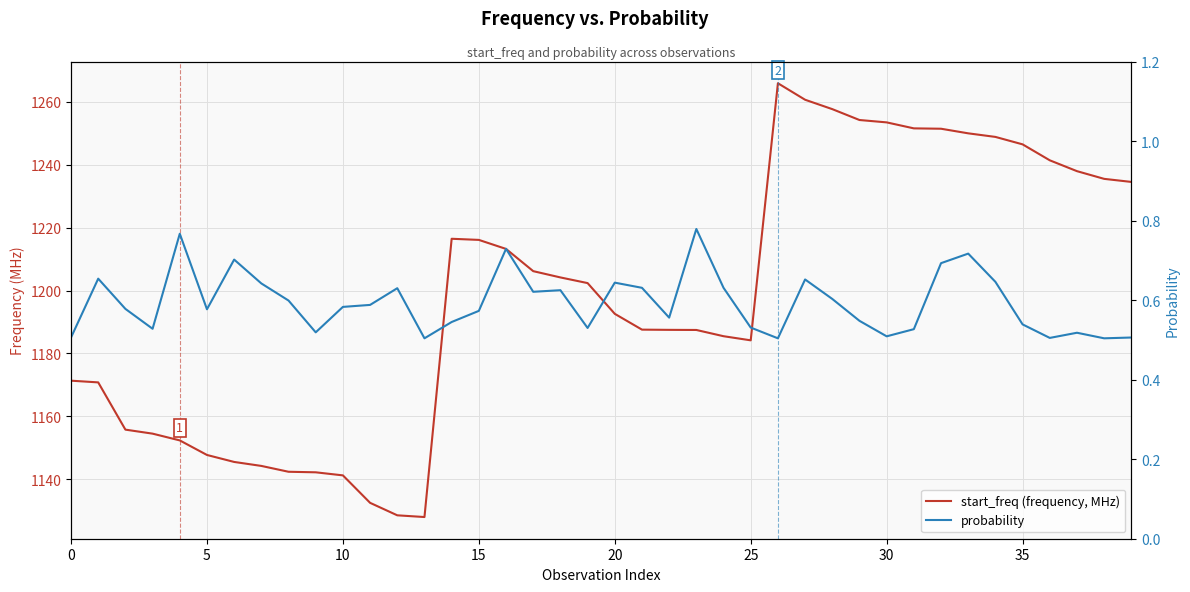

What is the difference between the maximum and second lowest values in the probability series?

0.3